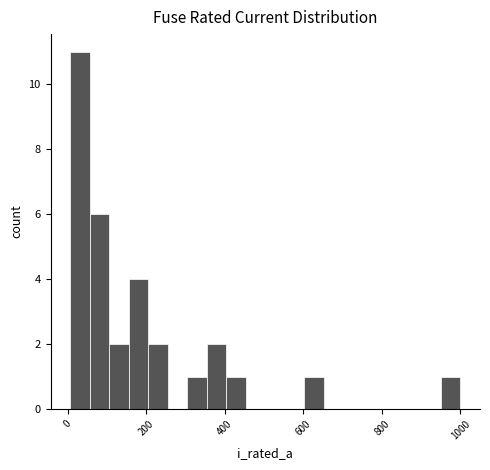

Read against the x-axis, roughly where is the centre of the tallest bar?

40